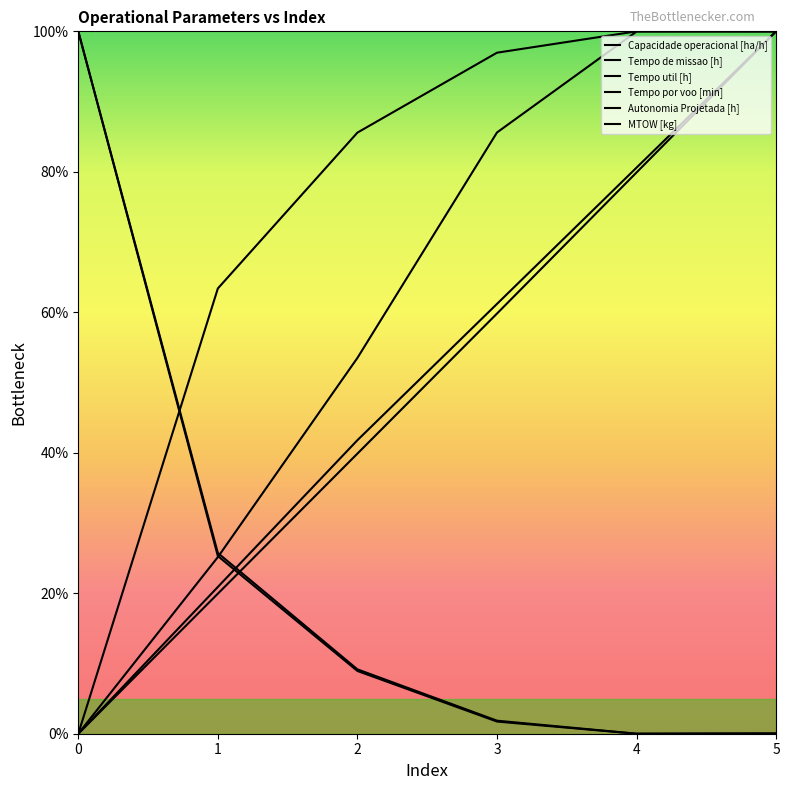

True or false: Autonomia Projetada [h] and Capacidade operacional [ha/h] intersect in this chart.

True